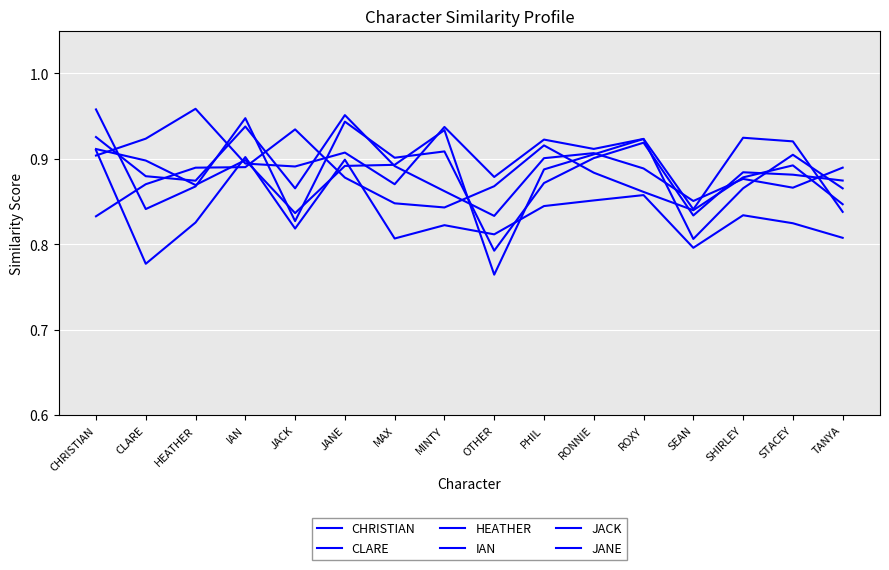

In IAN, how many points are higher than both neighbors (excluding endpoints)?

5